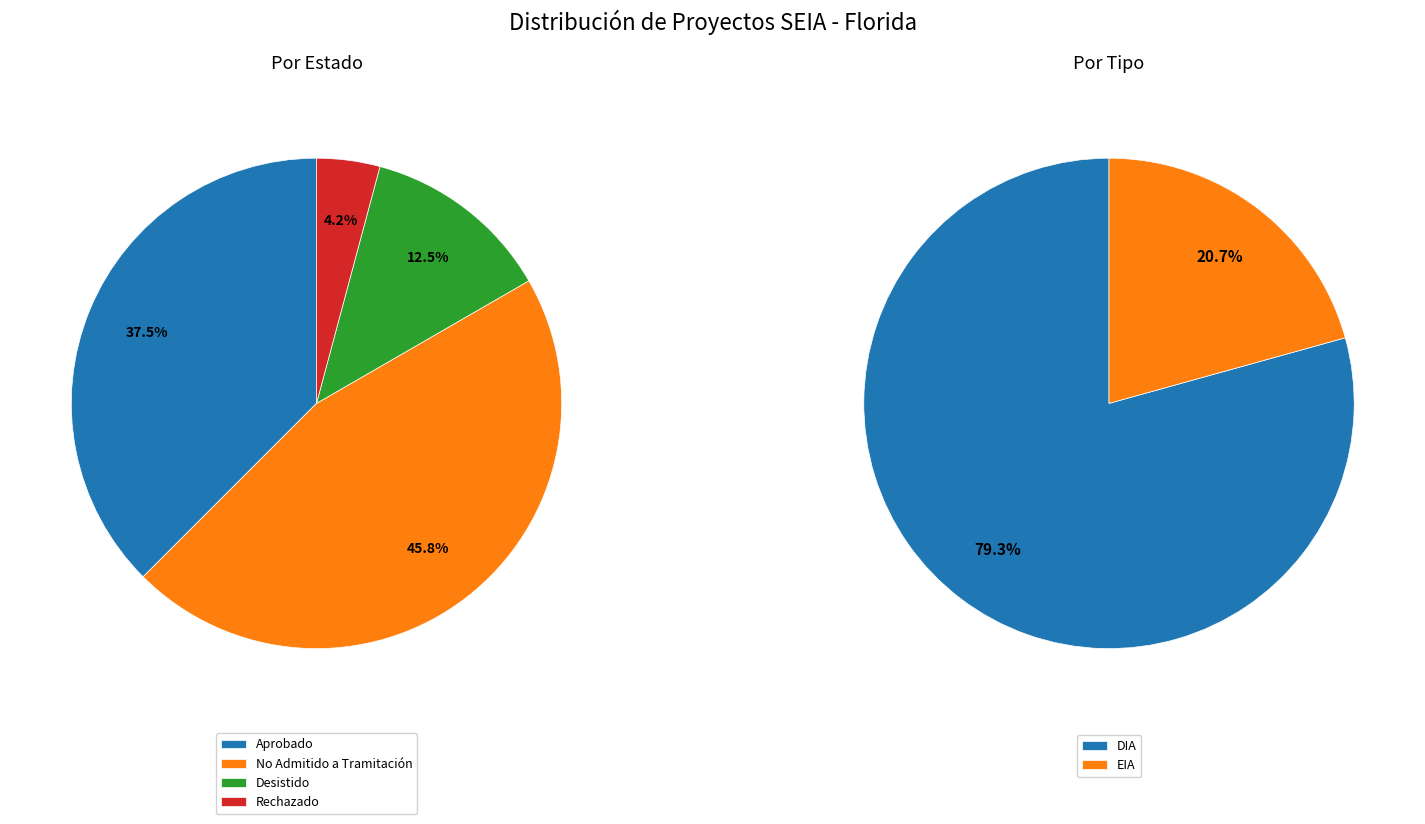

What portion of the pie excludes Desistido?

87.5%